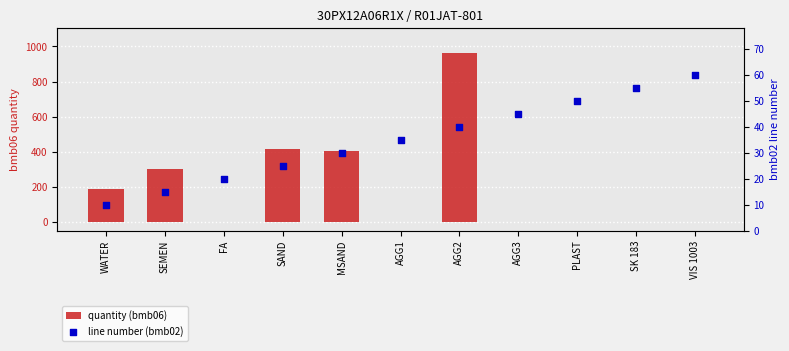

Which series reaches the minimum Y coordinate?

quantity (bmb06)